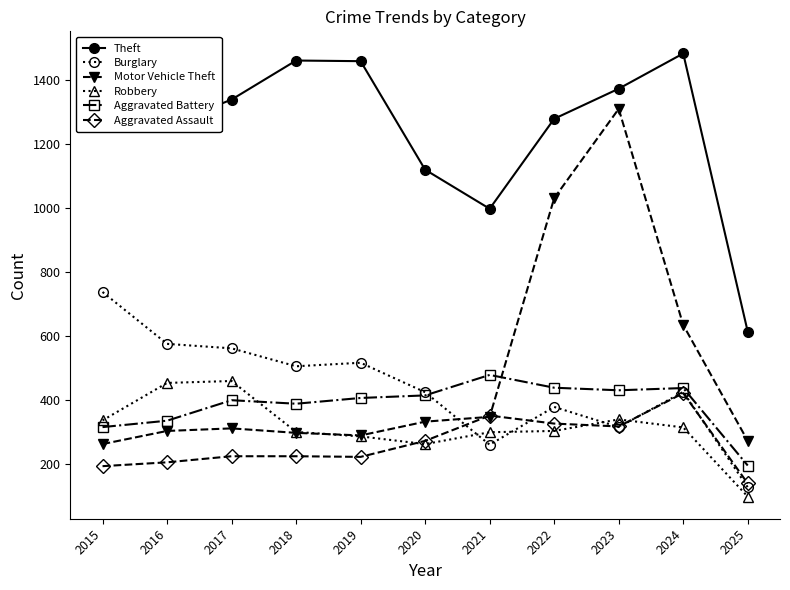

Which category has the highest value in the Aggravated Battery series?

2021